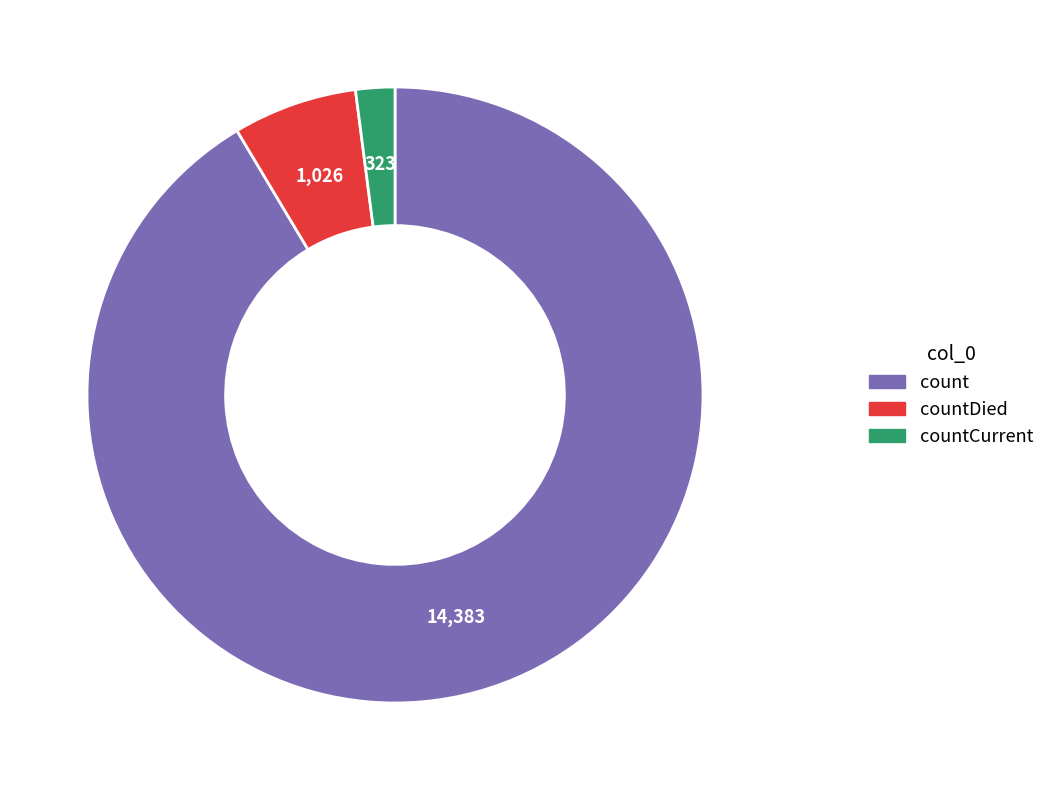

Is there any slice that represents more than half of the pie?

Yes